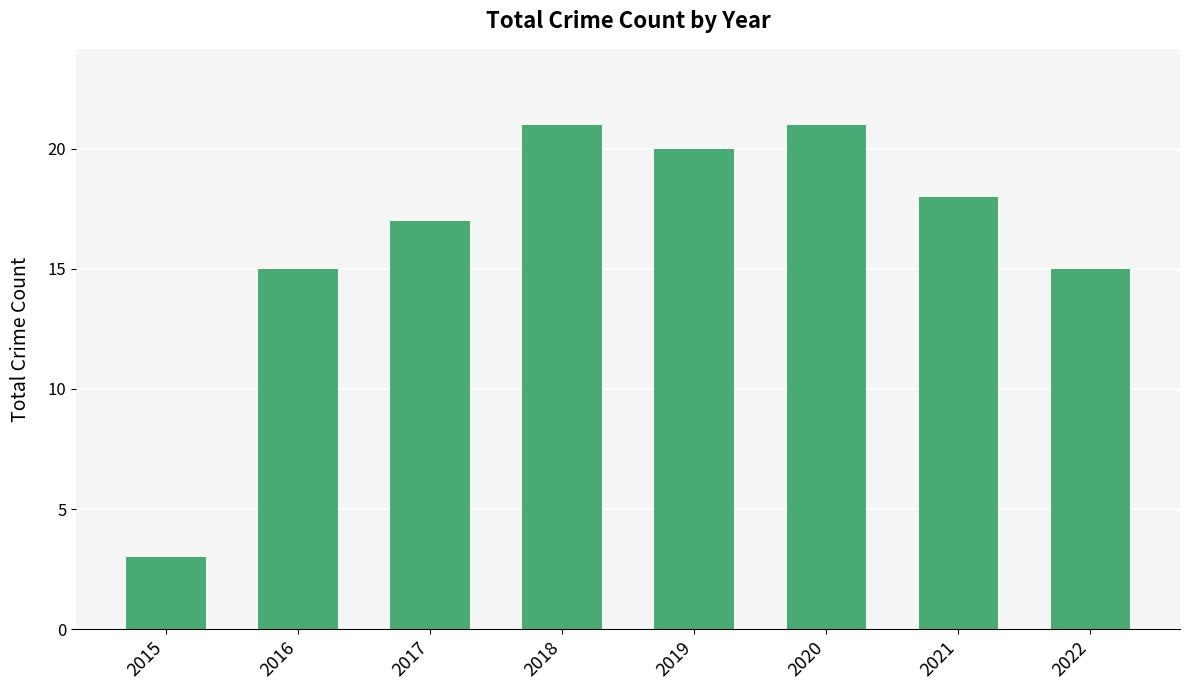

How many bars are there in total?

8